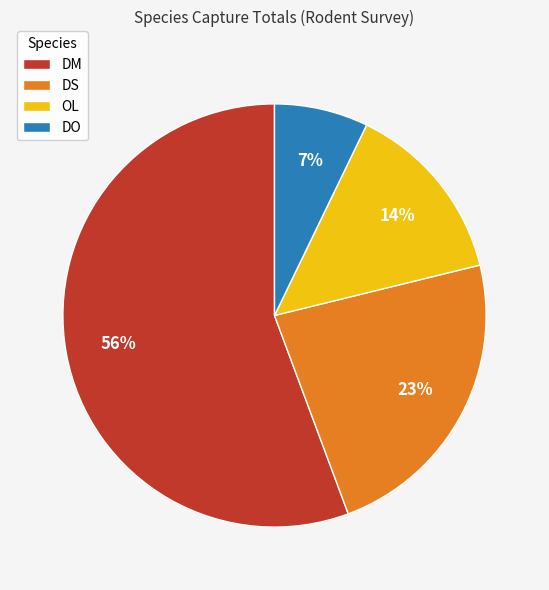

Count the number of slices in the pie.

4